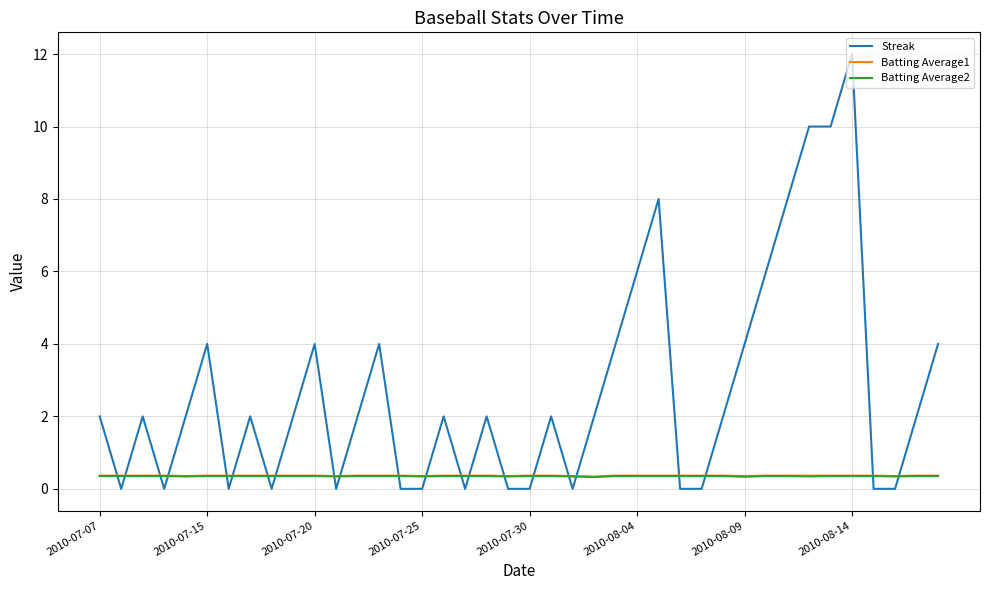

Which series has the widest spread of values?

Streak